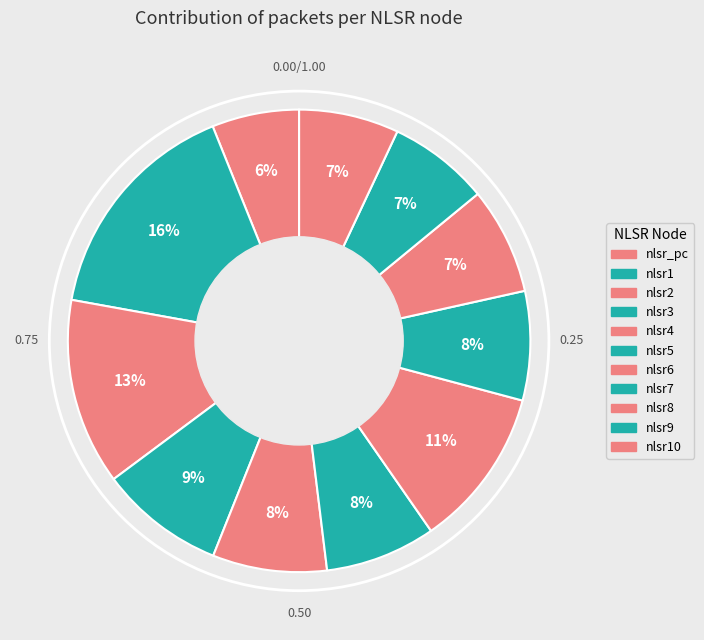

What percentage is the nlsr_pc slice, to the nearest percent?

6%